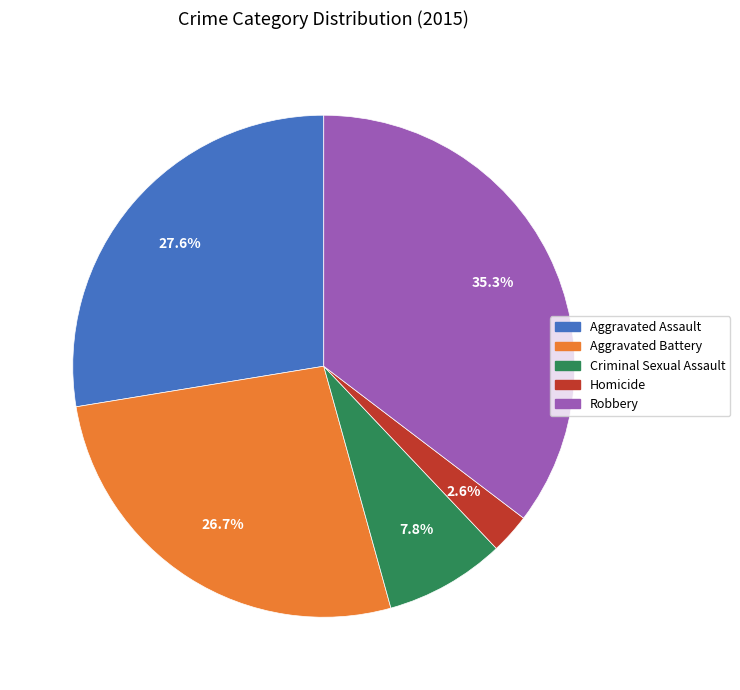

Which has a higher value, Homicide or Aggravated Assault?

Aggravated Assault